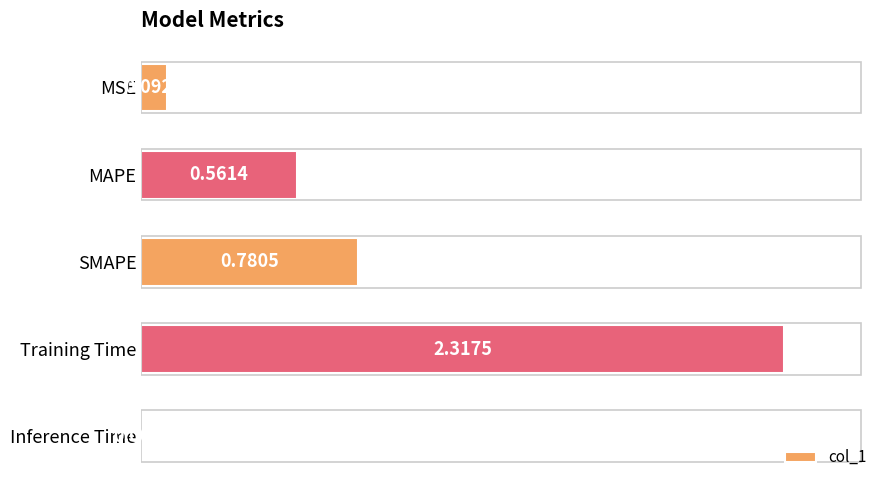

What is the sum of all values?

3.8